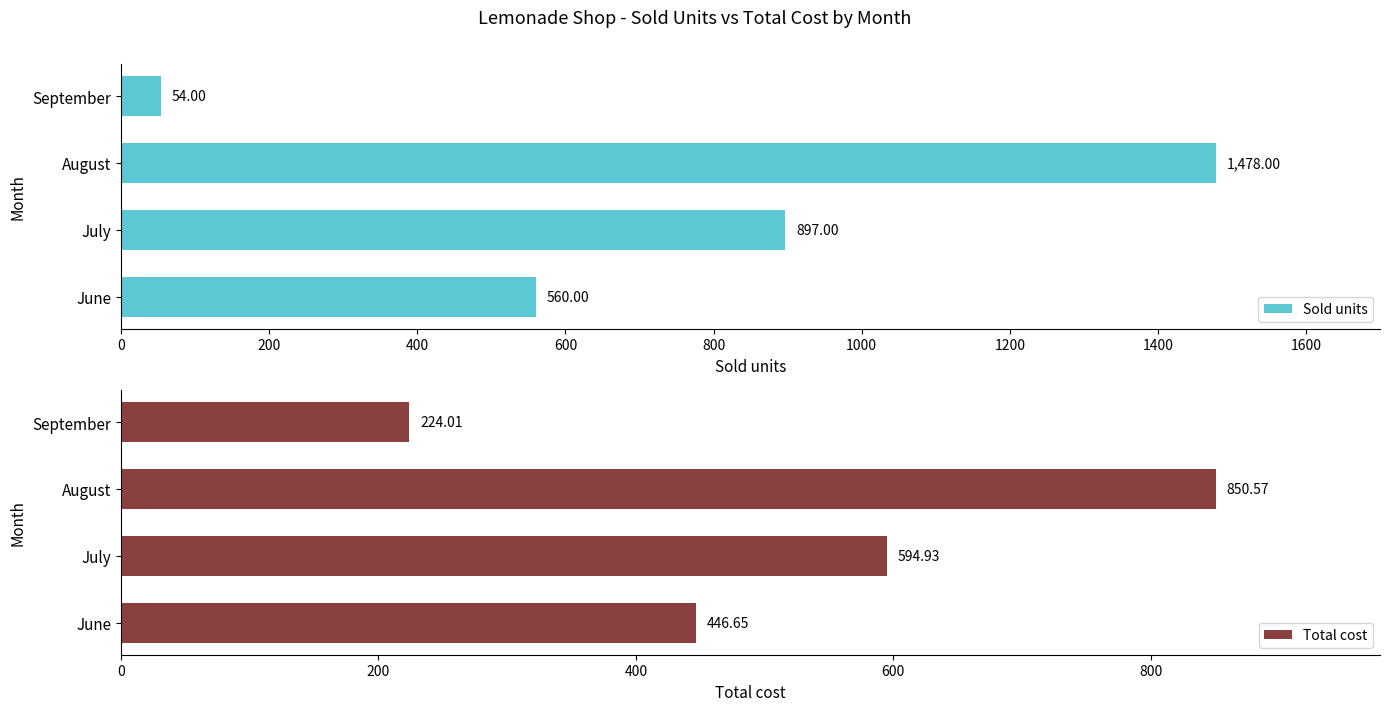

What is the highest value of the Total cost series?

850.6